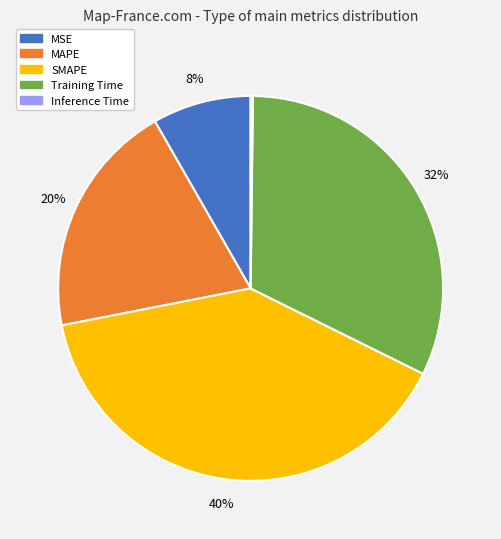

To the nearest percent, what is the difference between the Training Time and MSE slice percentages?

24%